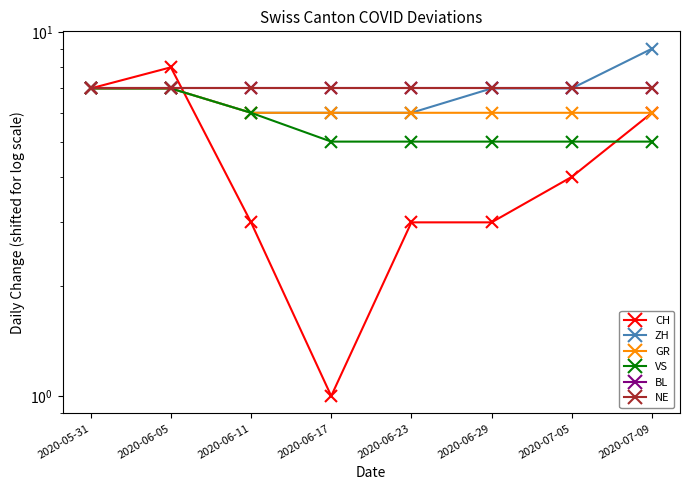

How many lines are shown in the chart?

6